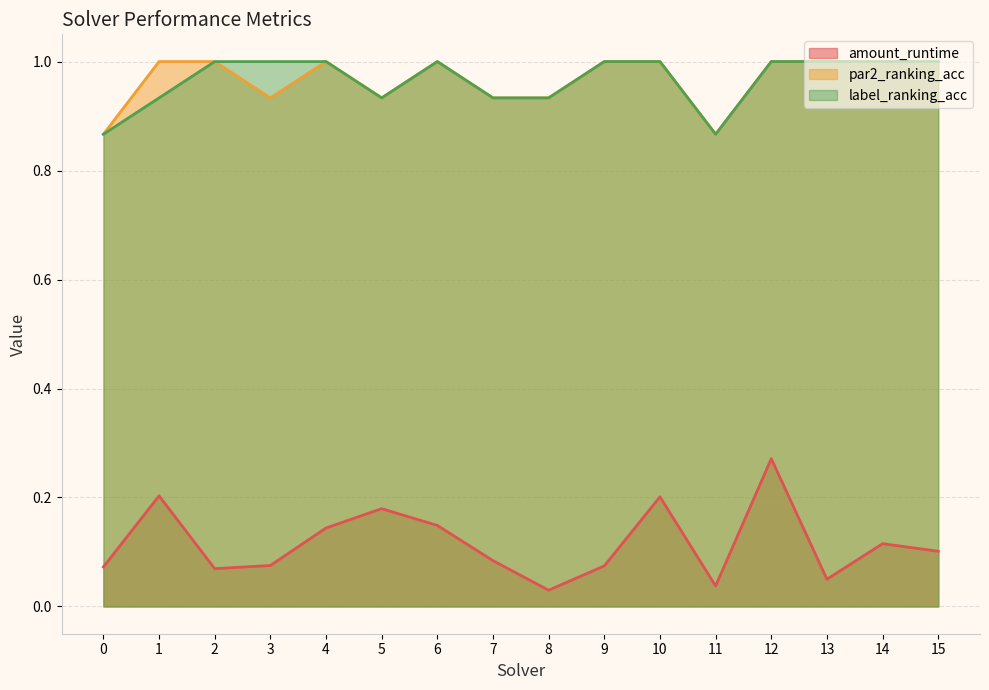

The value of amount_runtime at 6 is 0.1. True or false?

False